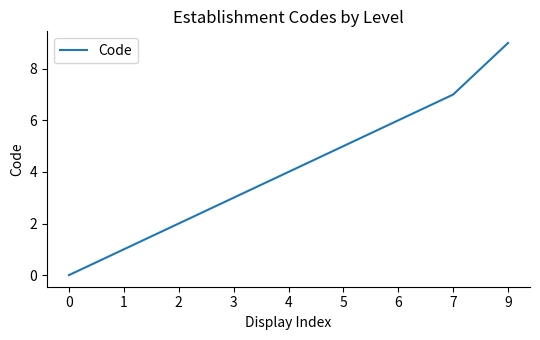

List the labels in order of value, largest first.

9, 7, 6, 5, 4, 3, 2, 1, 0